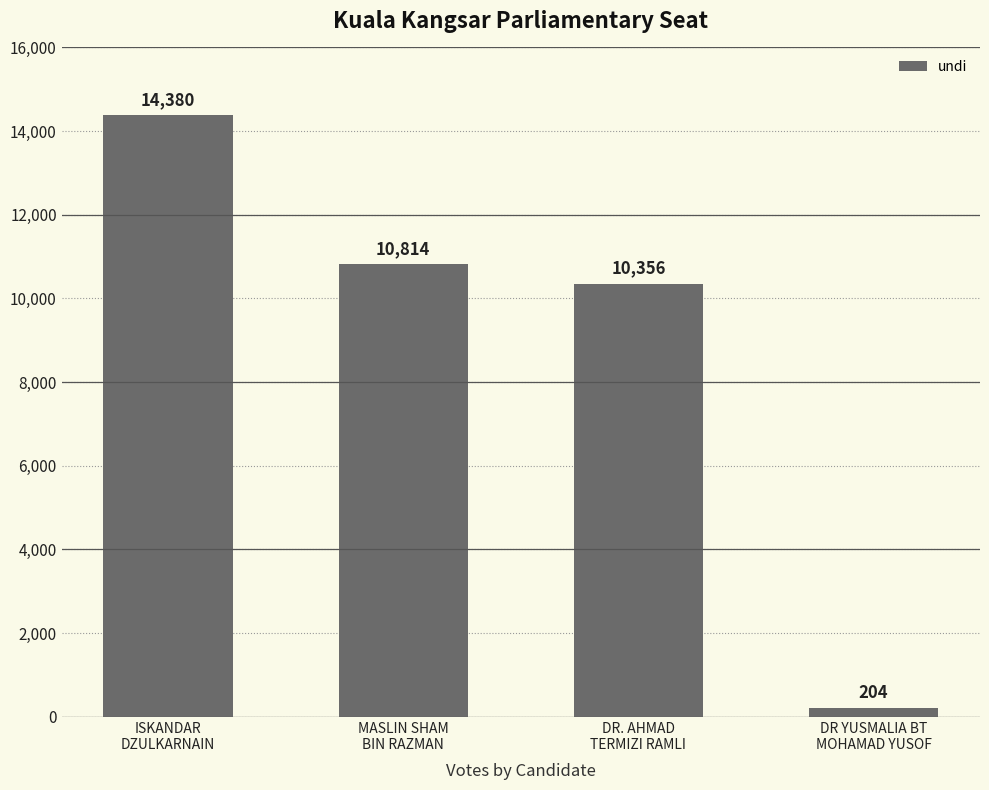

What position from the left is DR YUSMALIA BT
MOHAMAD YUSOF?

4